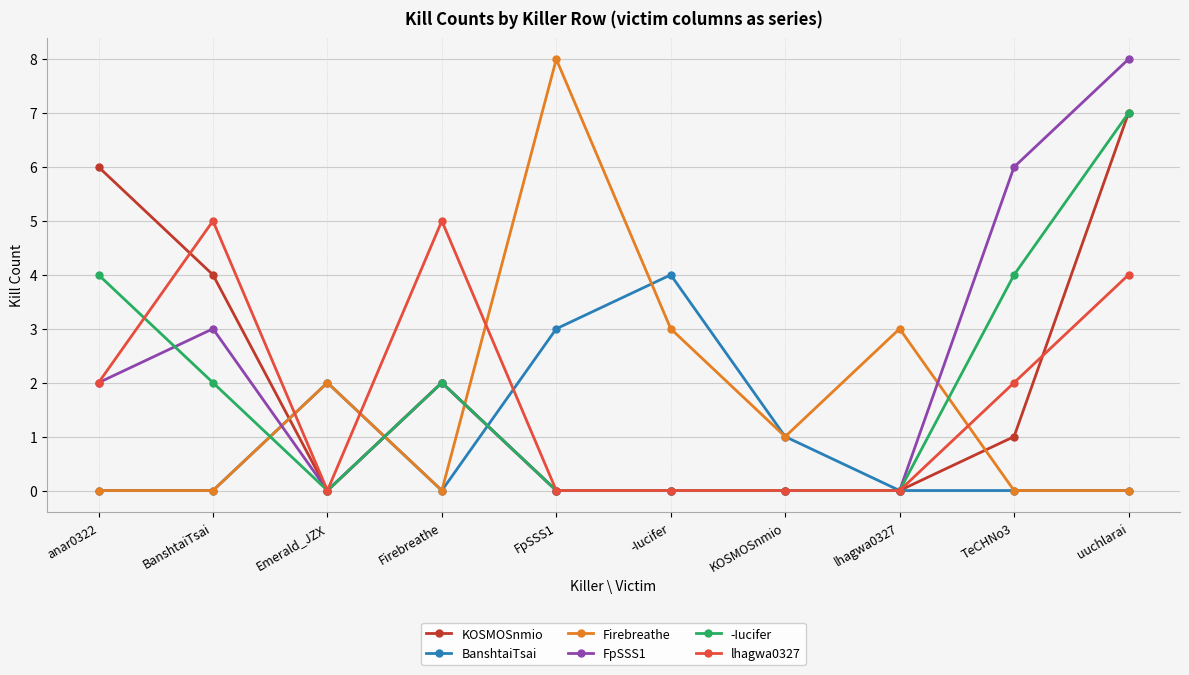

How many lines are shown in the chart?

6